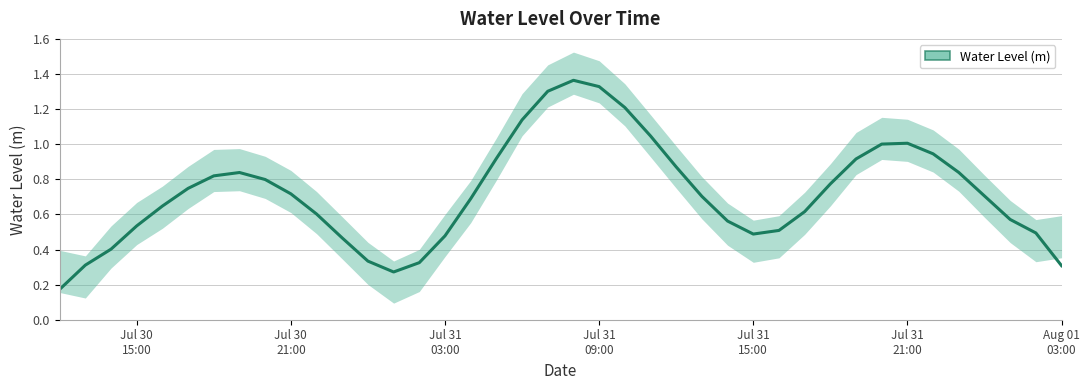

True or false: the data shows 0.4 at 2024-07-31 22:00.

False